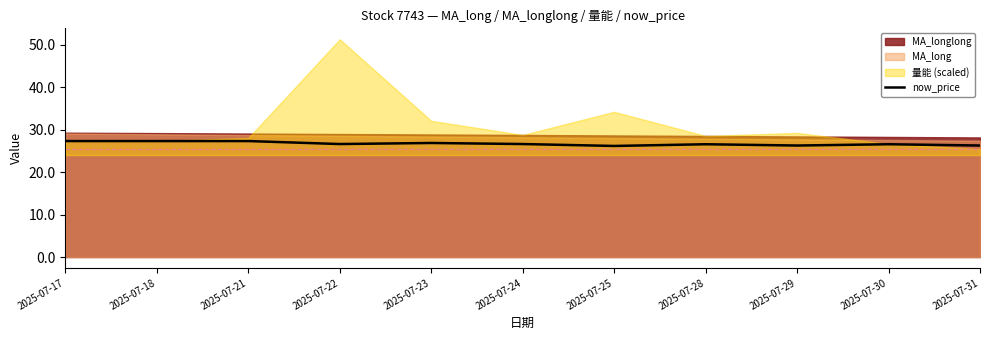

Which has a higher value, 2025-07-17 or 2025-07-24?

2025-07-17